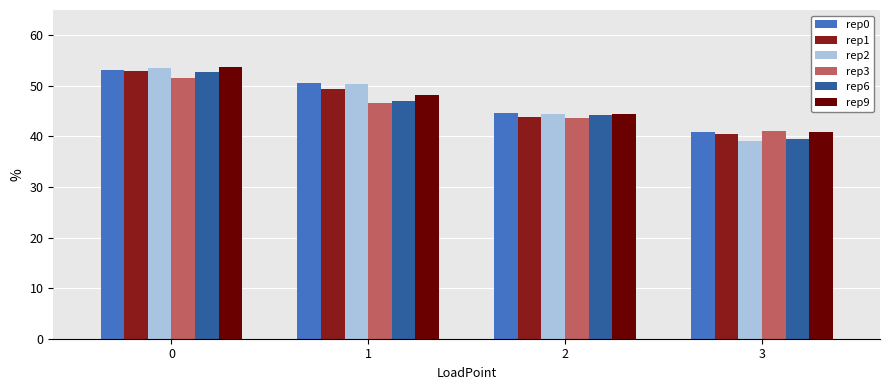

Is it true that rep0 equals 8.8 at 3?

False